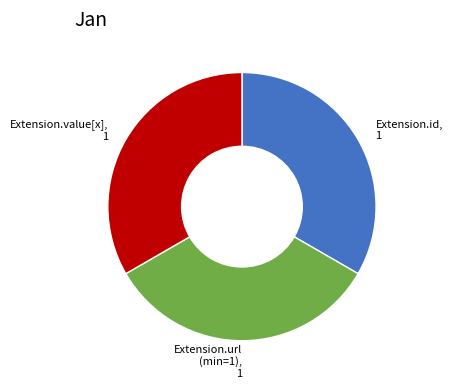

Is there a majority slice in this chart?

No